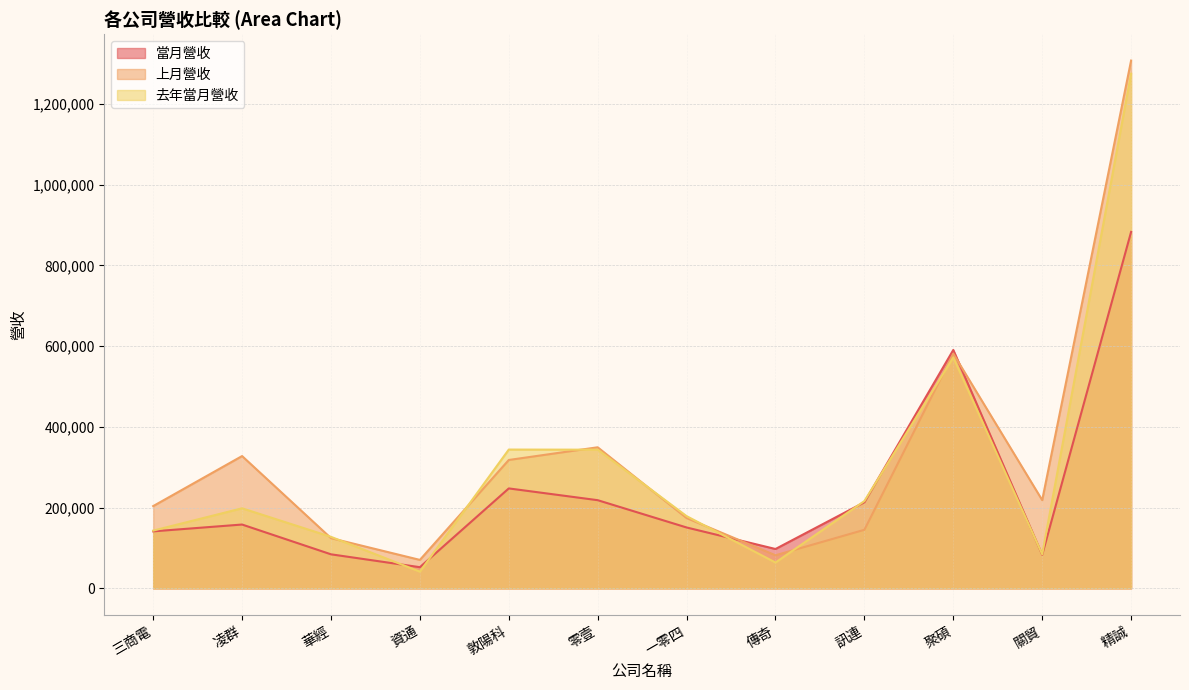

How many lines are shown in the chart?

3